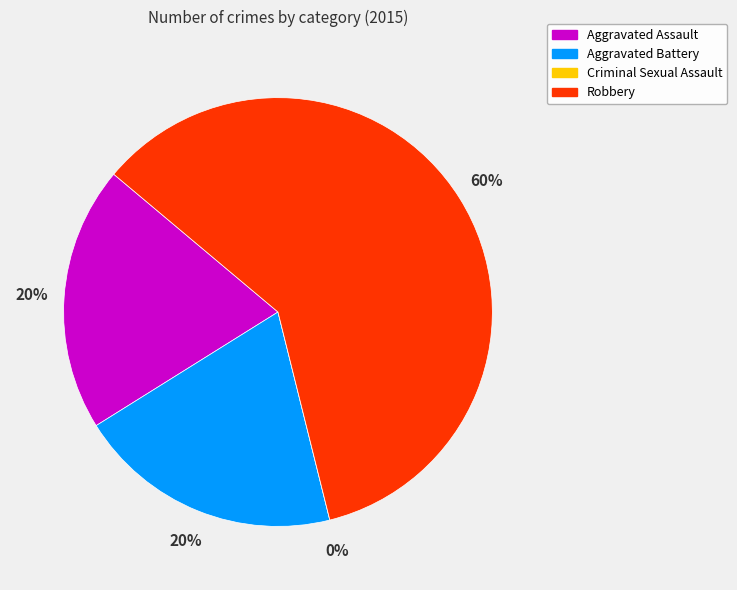

Is it true that Aggravated Assault is 20% of the pie?

True